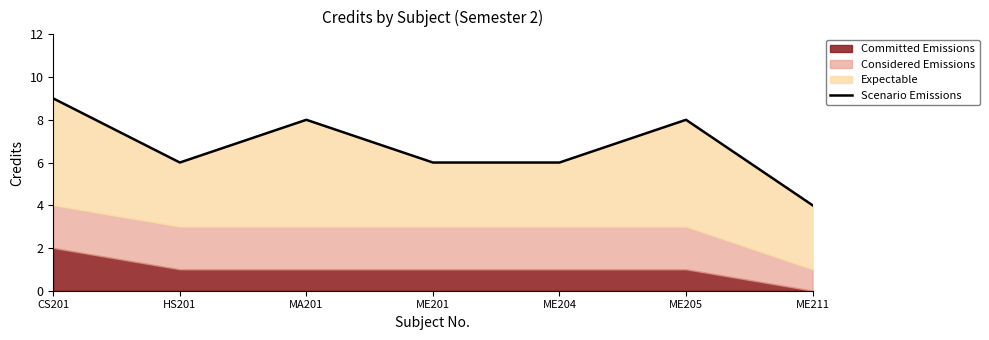

Rank the categories by value from lowest to highest.

ME211, HS201, ME201, ME204, MA201, ME205, CS201